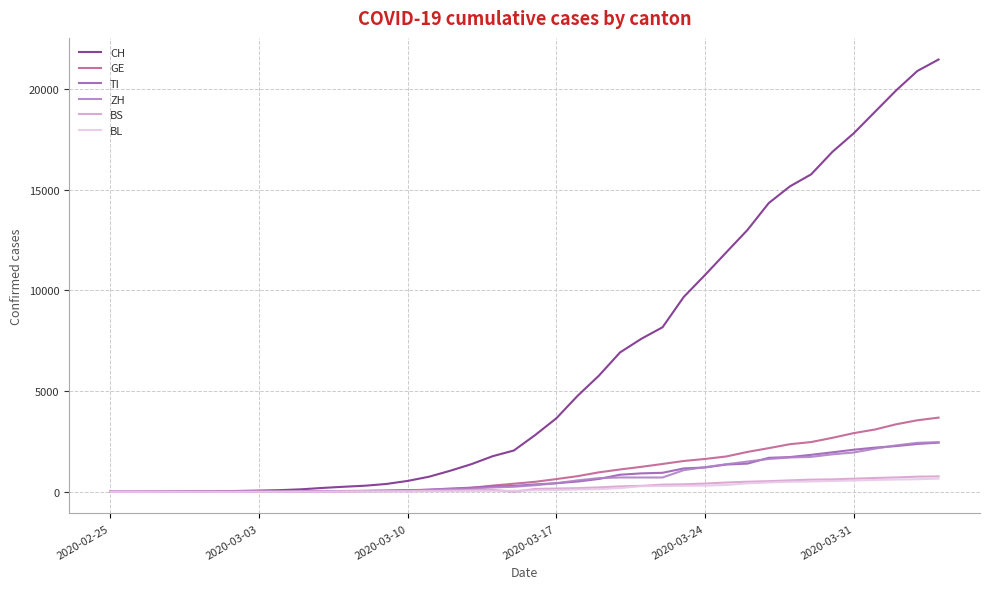

Does the chart have visible grid lines?

Yes